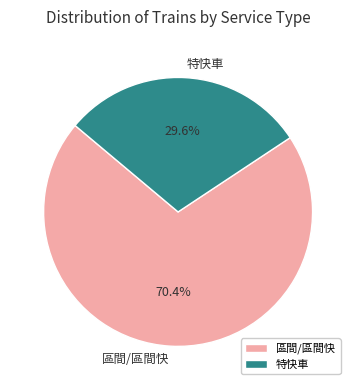

Which has a higher value, 區間/區間快 or 特快車?

區間/區間快